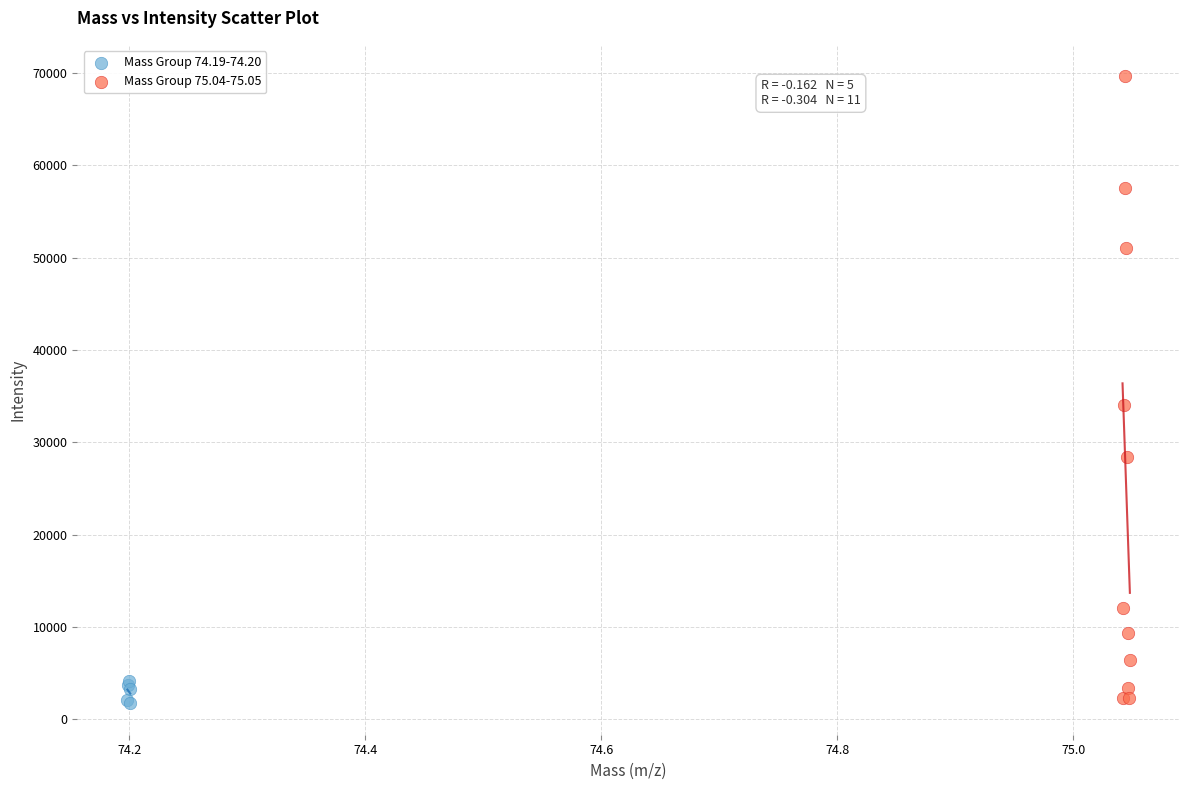

Which series has the widest spread of Y values?

Mass Group 75.04-75.05